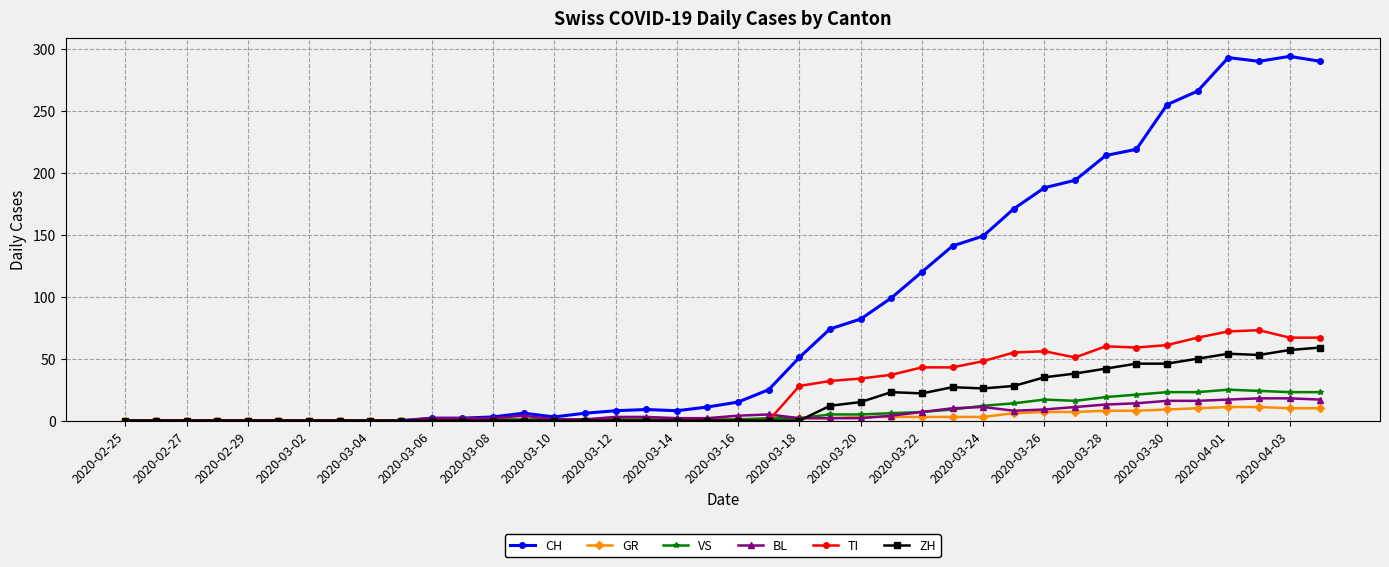

Which series has the largest total across all categories?

CH